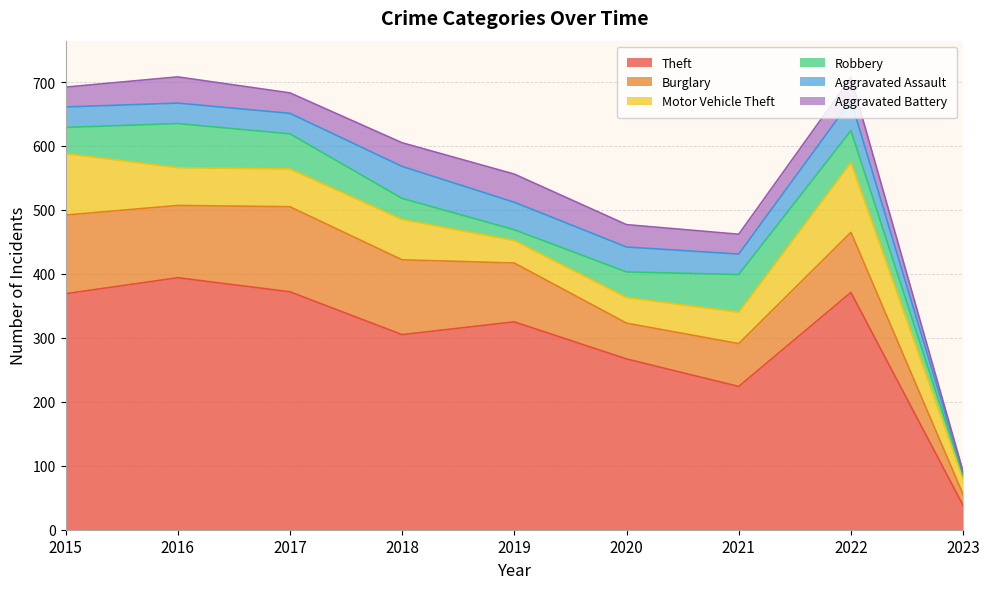

How many interior local valleys does the Burglary series have?

2